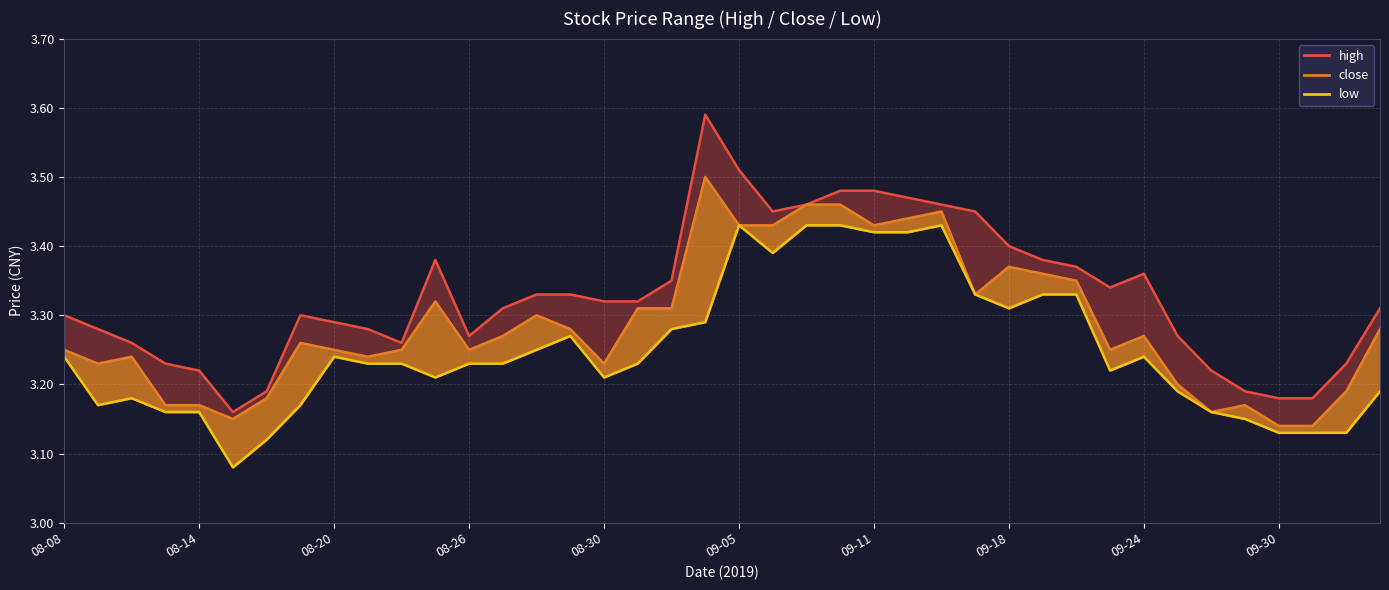

True or false: high and low intersect in this chart.

False